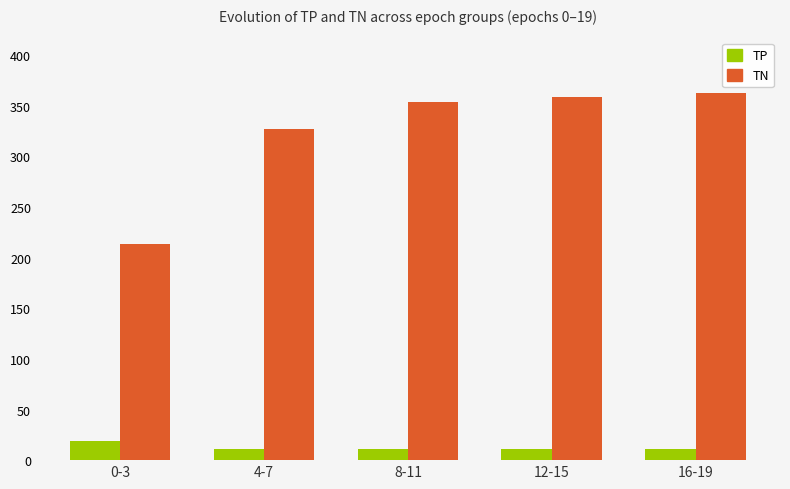

What is the difference between the TN values at 0-3 and 8-11?

141